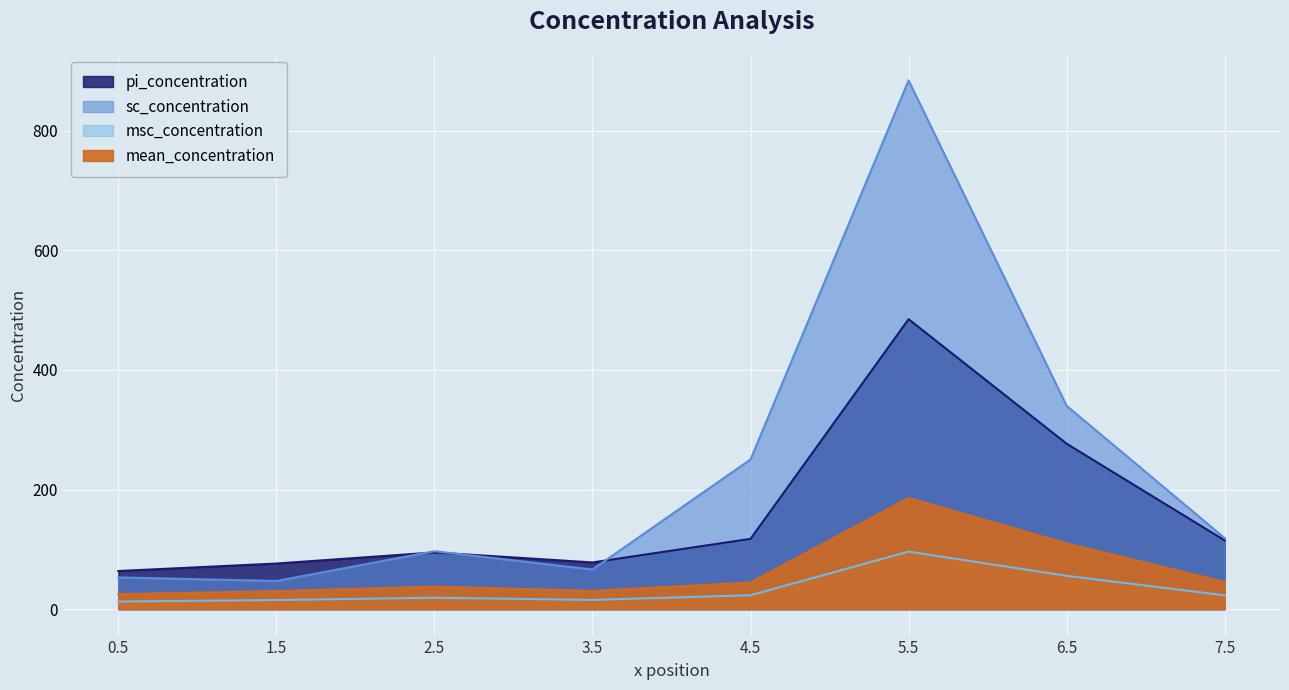

Which series changed the most between 0.5 and 7.5?

sc_concentration